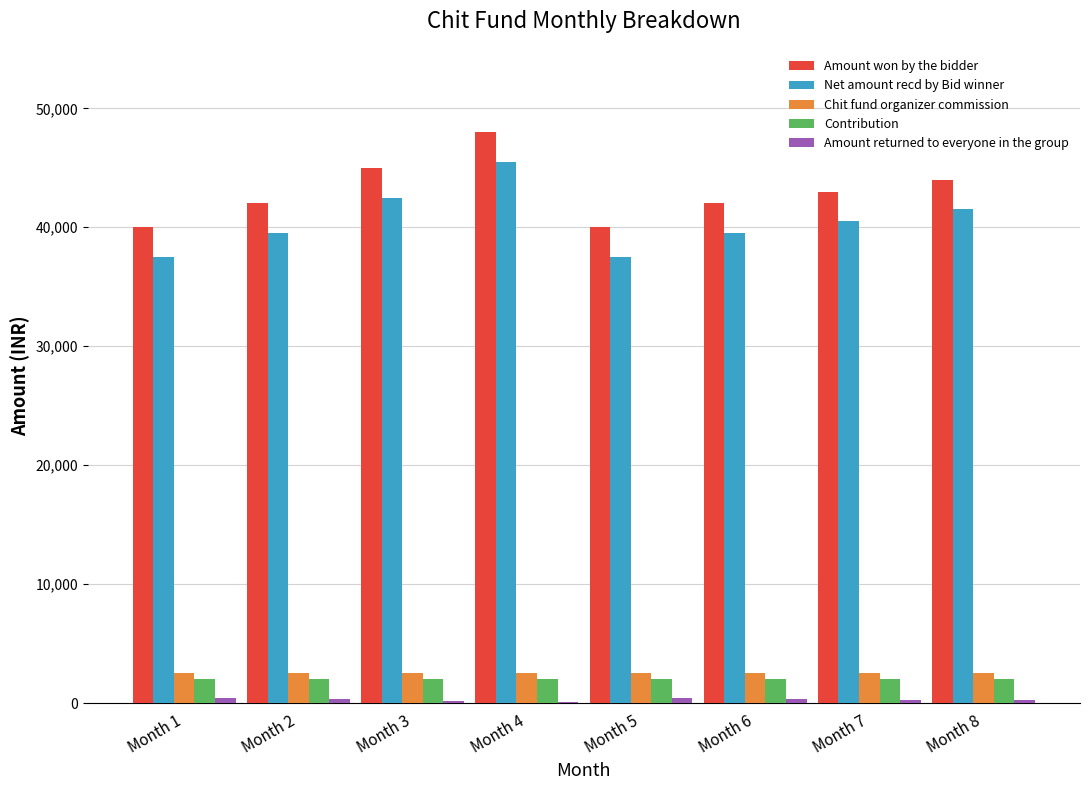

How many groups of bars are there?

8